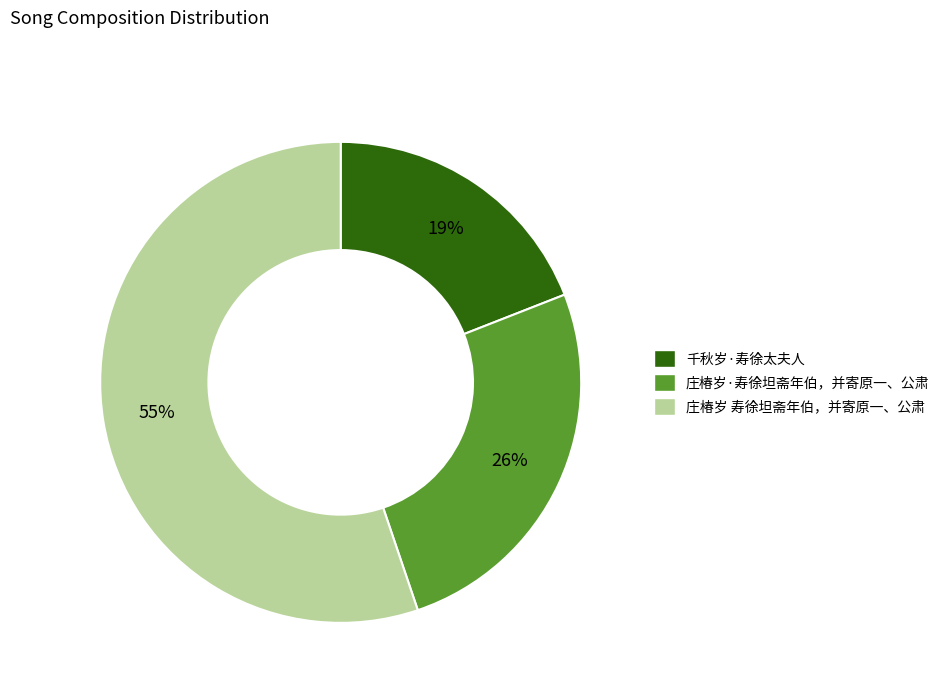

Is the sum of 千秋岁·寿徐太夫人 and 庄椿岁·寿徐坦斋年伯，并寄原一、公肃 greater than half?

No